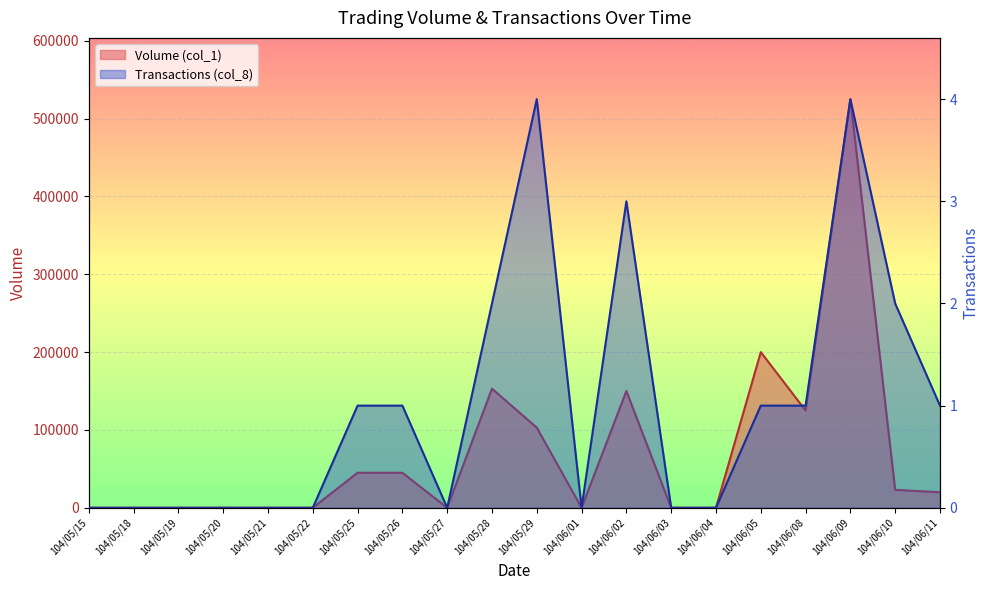

Which has a higher value, 104/06/10 or 104/06/05?

104/06/05